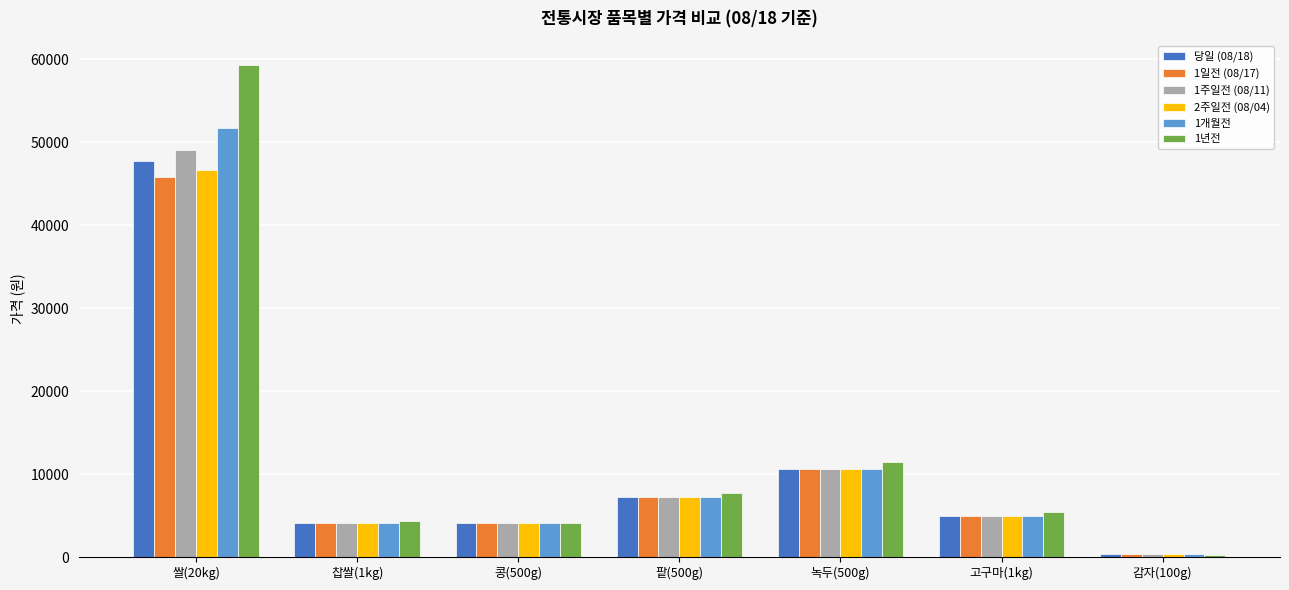

What is the difference between the highest and lowest values at 녹두(500g)?

900